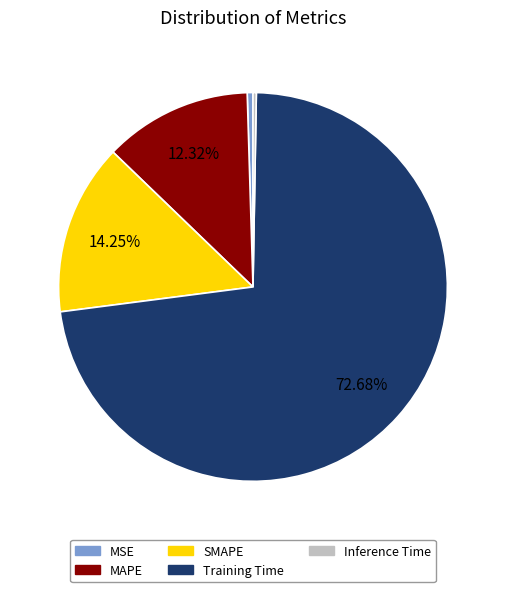

Which slice is the largest?

Training Time